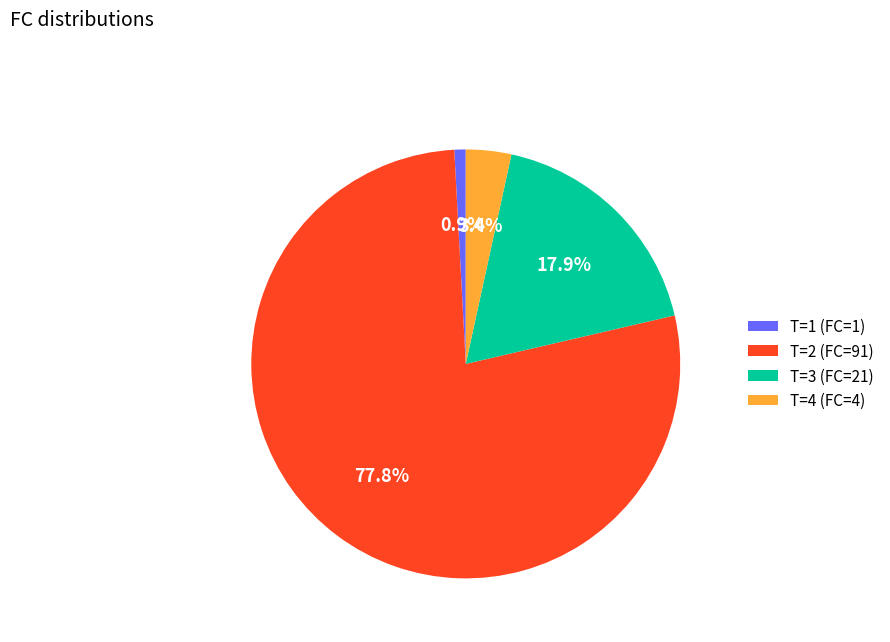

Rank the categories by value from highest to lowest.

T=2 (FC=91), T=3 (FC=21), T=4 (FC=4), T=1 (FC=1)